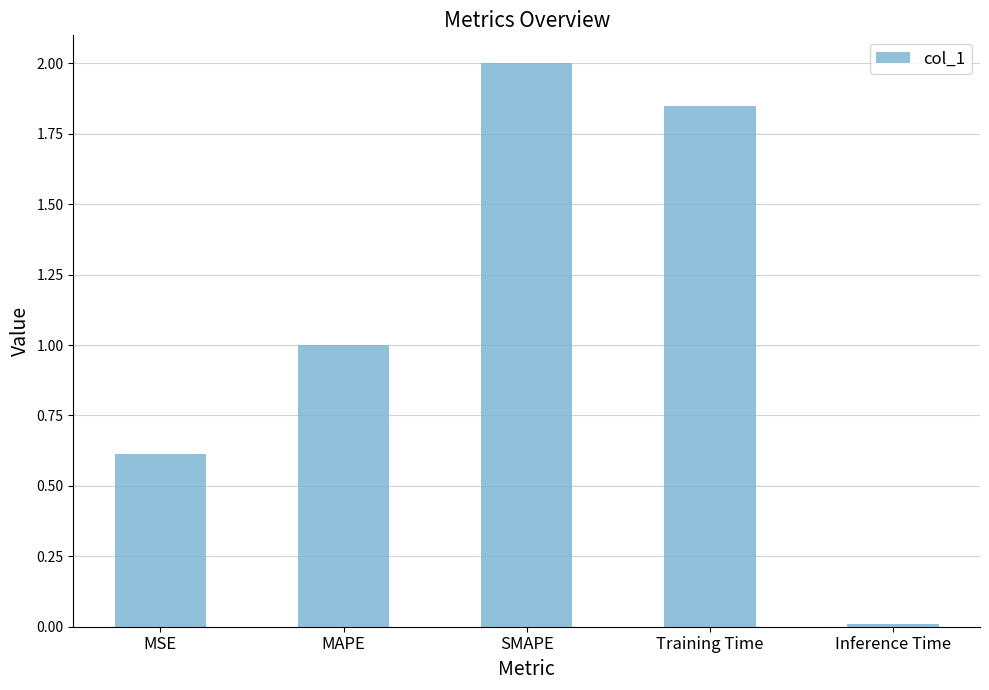

Rank the categories by value from highest to lowest.

SMAPE, Training Time, MAPE, MSE, Inference Time